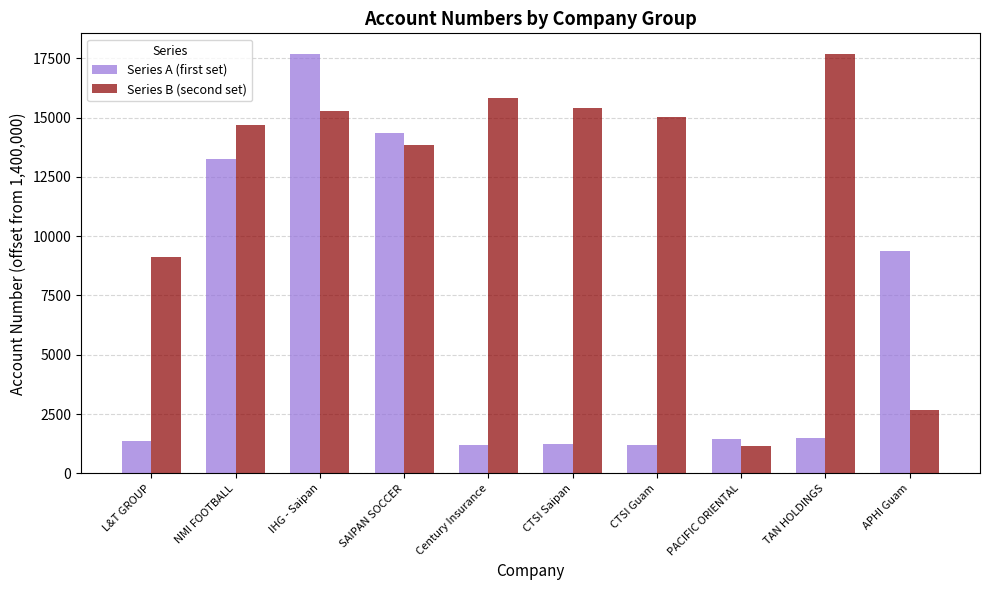

What is the label of the 10th bar from the right?

L&T GROUP